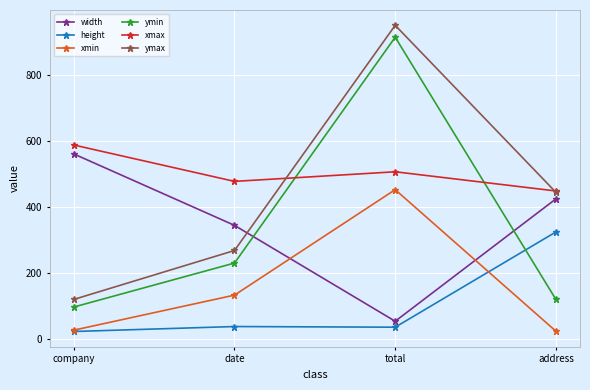

True or false: xmax and xmin cross at least once.

False